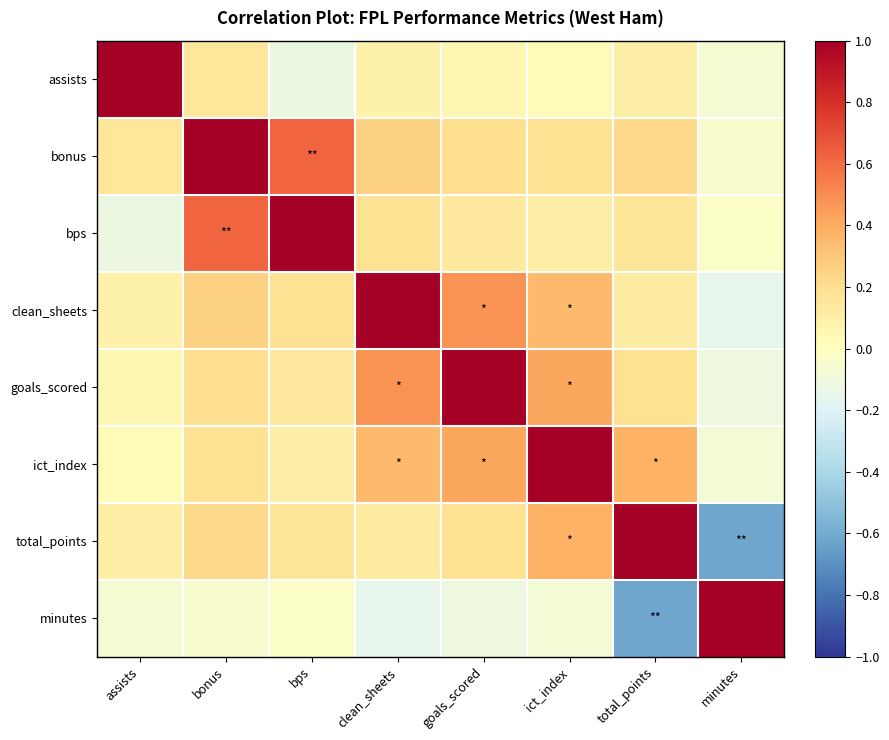

Which has a higher value, goals_scored or assists?

assists